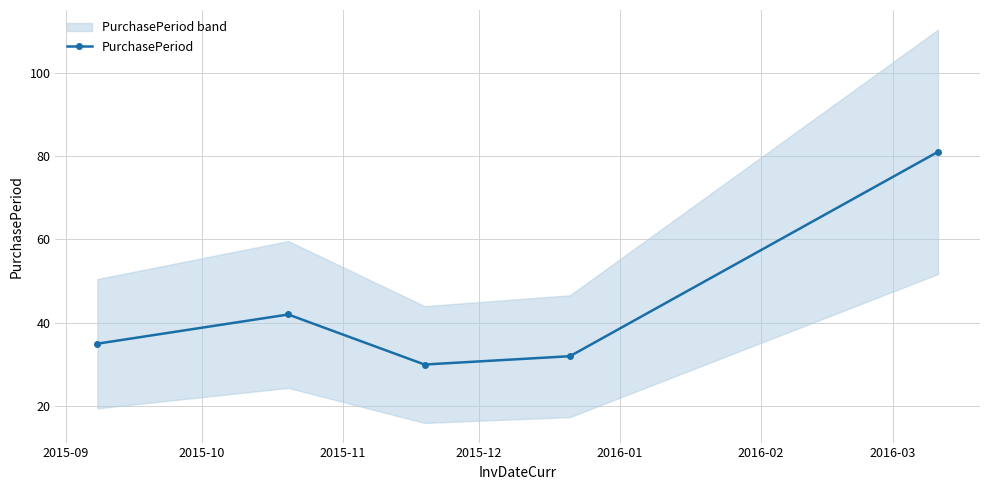

How many interior local valleys (lower than both neighbors) does the data have?

1